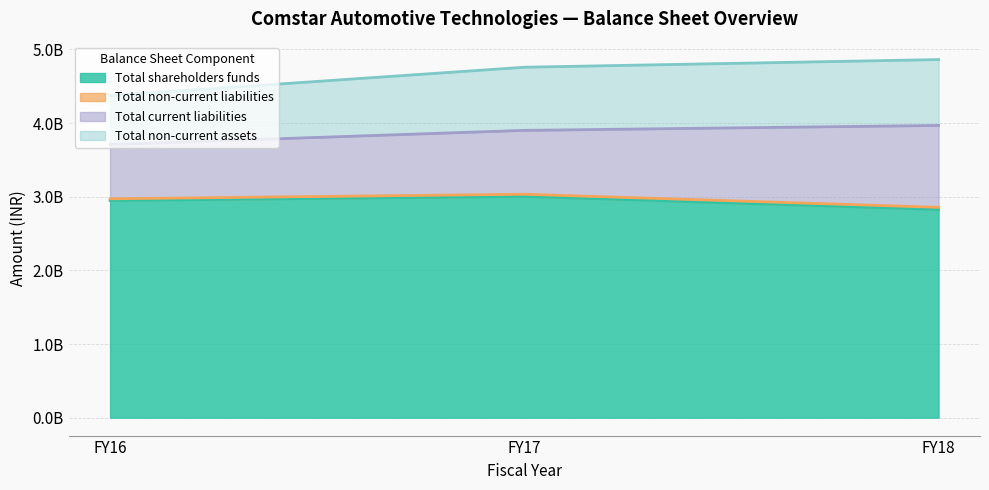

Count the Total non-current assets values in the range 4372000000 to 4861000000.

3